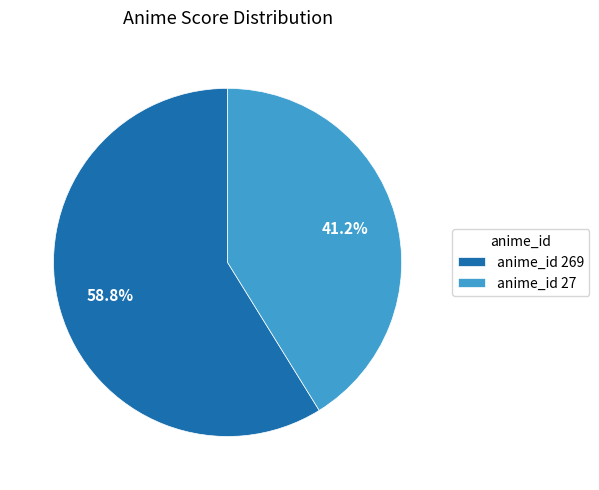

Between anime_id 269 and anime_id 27, which is larger?

anime_id 269